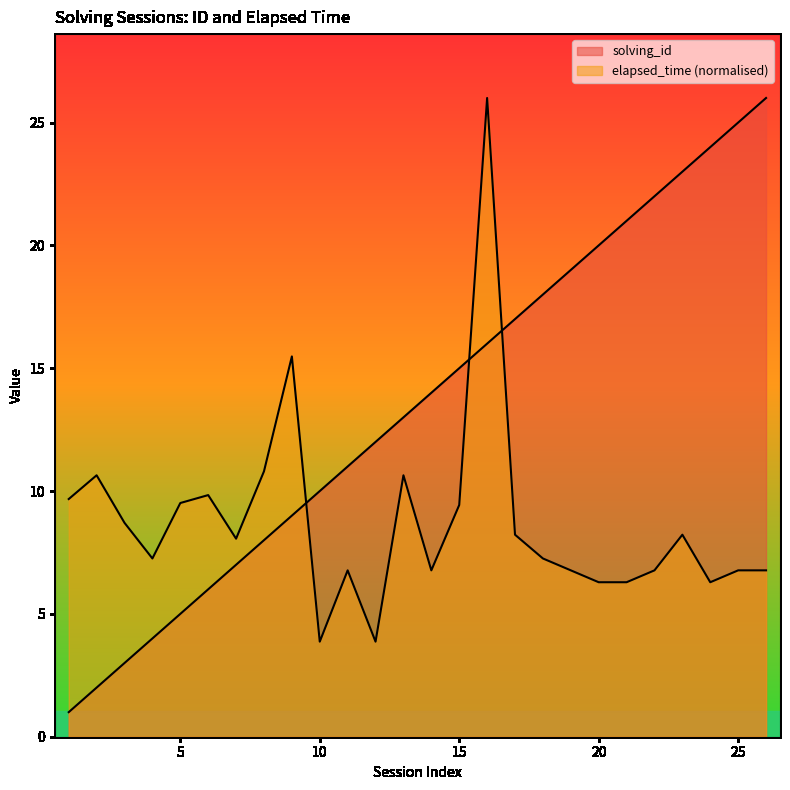

What are all the series names shown in the legend?

solving_id, elapsed_time